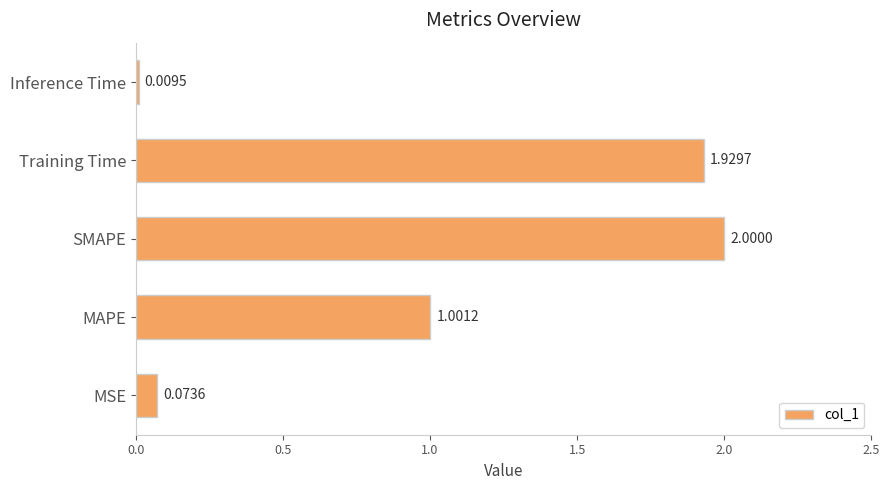

Rank the categories by value from lowest to highest.

Inference Time, MSE, MAPE, Training Time, SMAPE